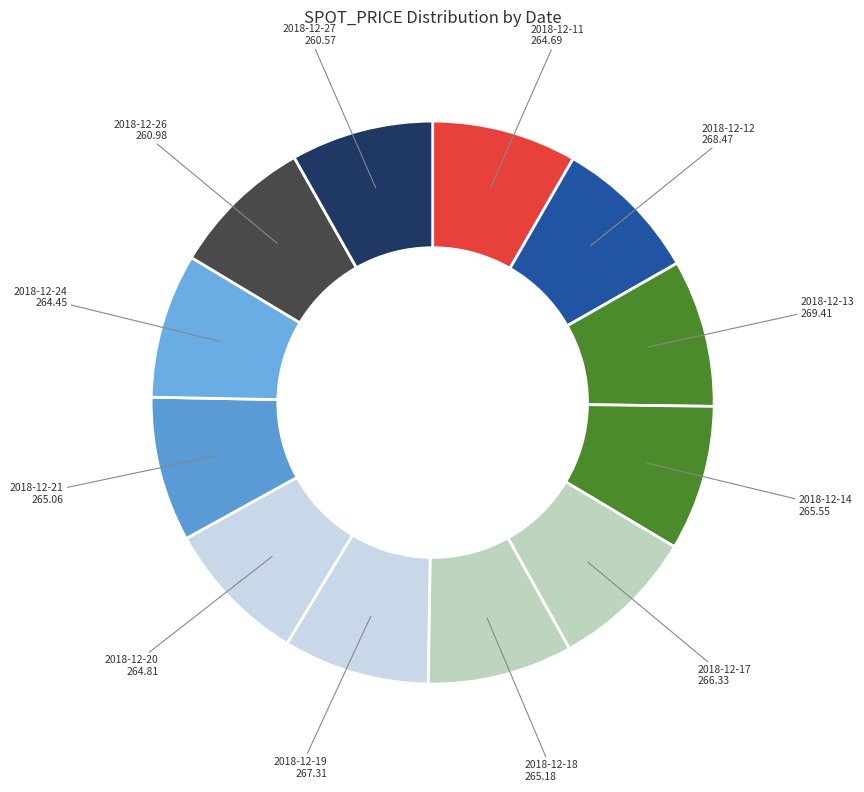

Count the number of slices in the pie.

12